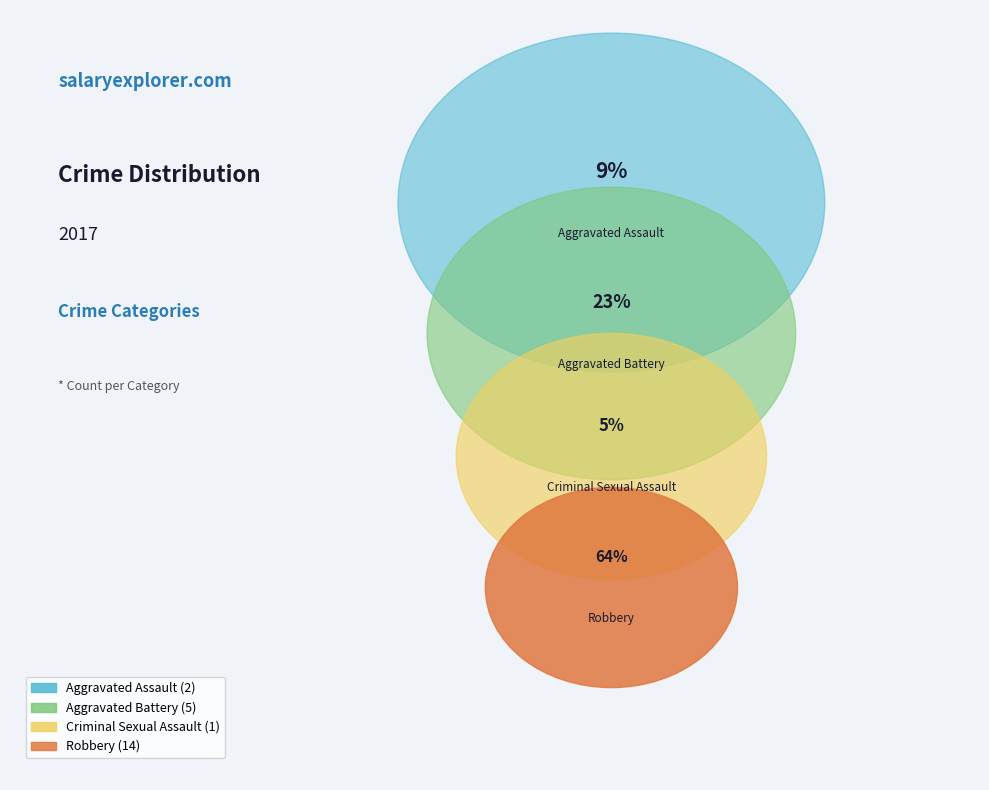

To the nearest percent, what portion does Criminal Sexual Assault represent?

5%